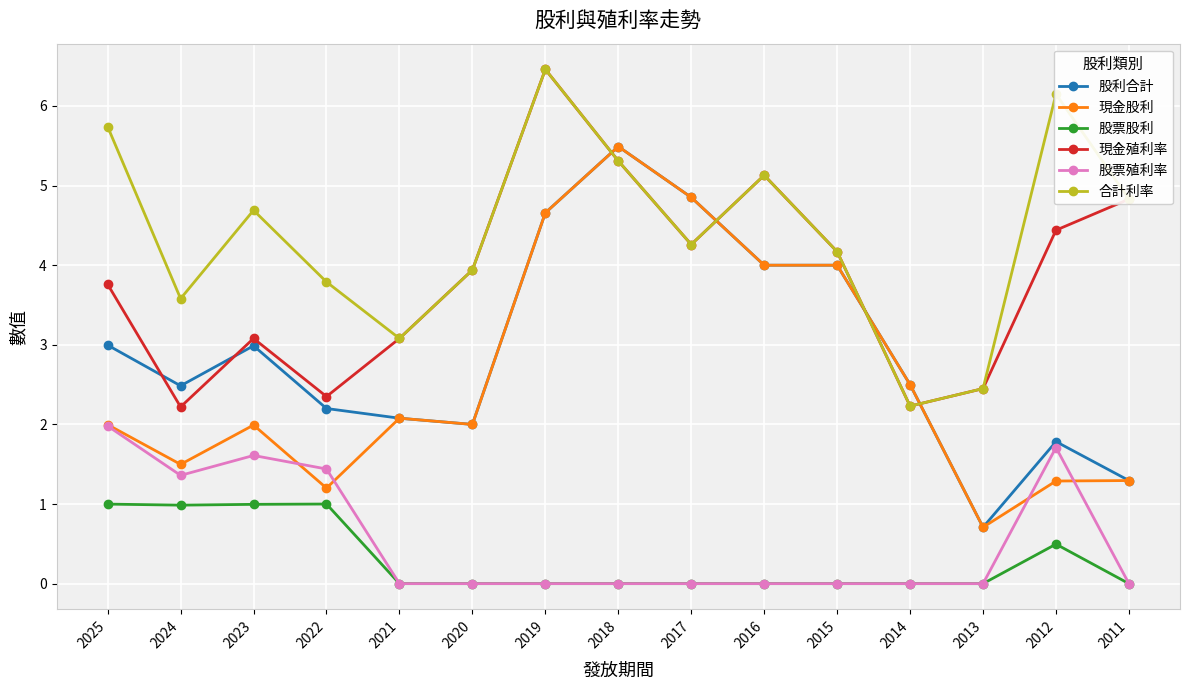

True or false: 股票股利 and 股利合計 intersect in this chart.

False